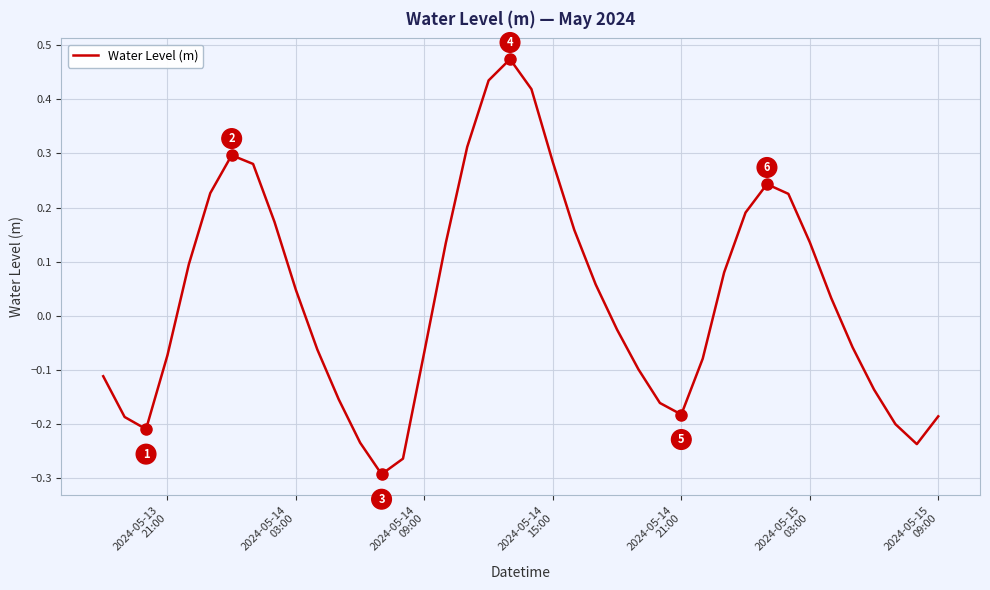

What is the value of the 23rd point from the left?

0.2